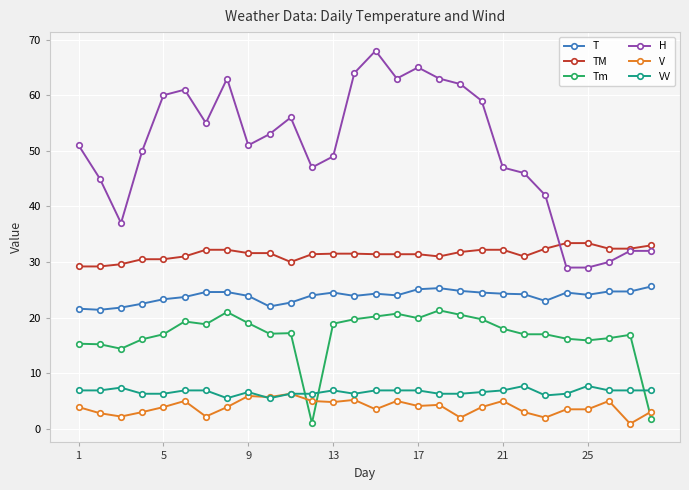

What is the value of the H point at the 2nd from the left?

45.0